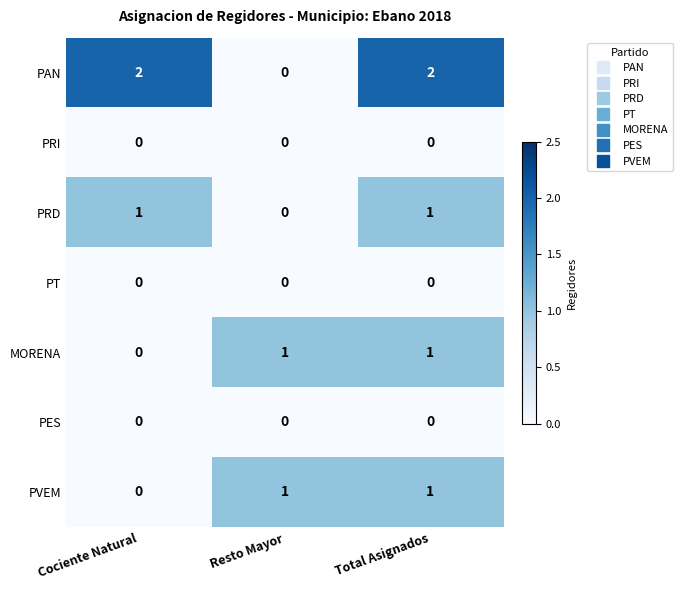

The value of PRD at Cociente Natural is 1. True or false?

True